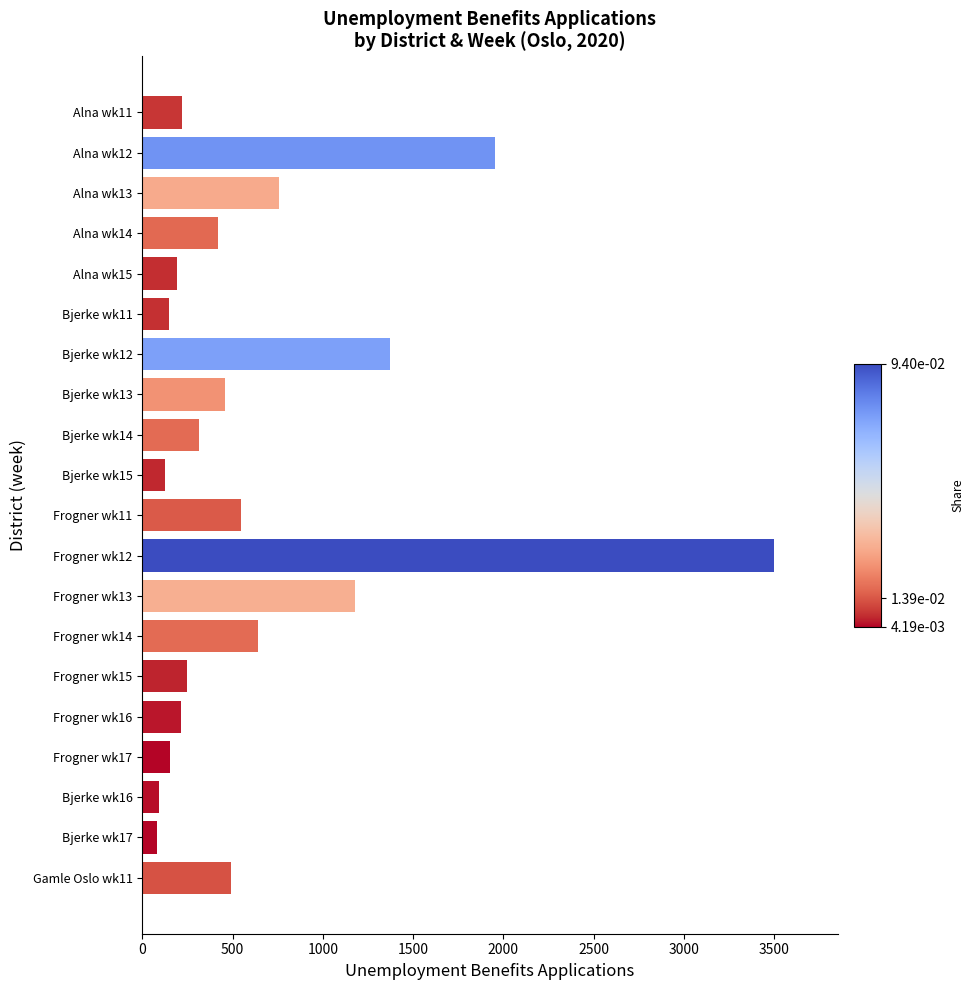

Approximately how many times larger is the value at Frogner wk14 compared to Bjerke wk14?

2.1